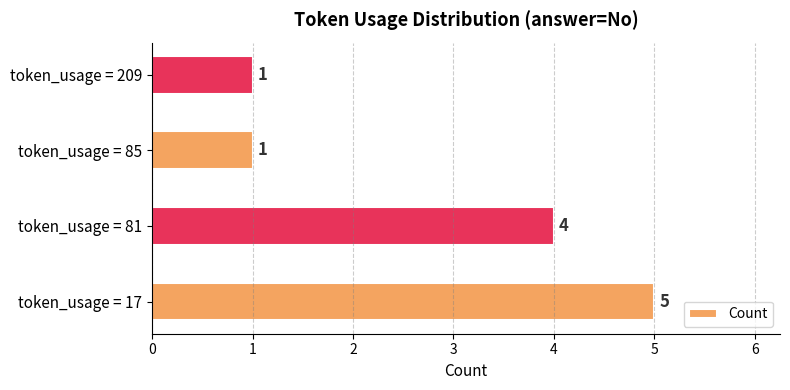

What is the change in value from token_usage = 81 to token_usage = 85?

-3